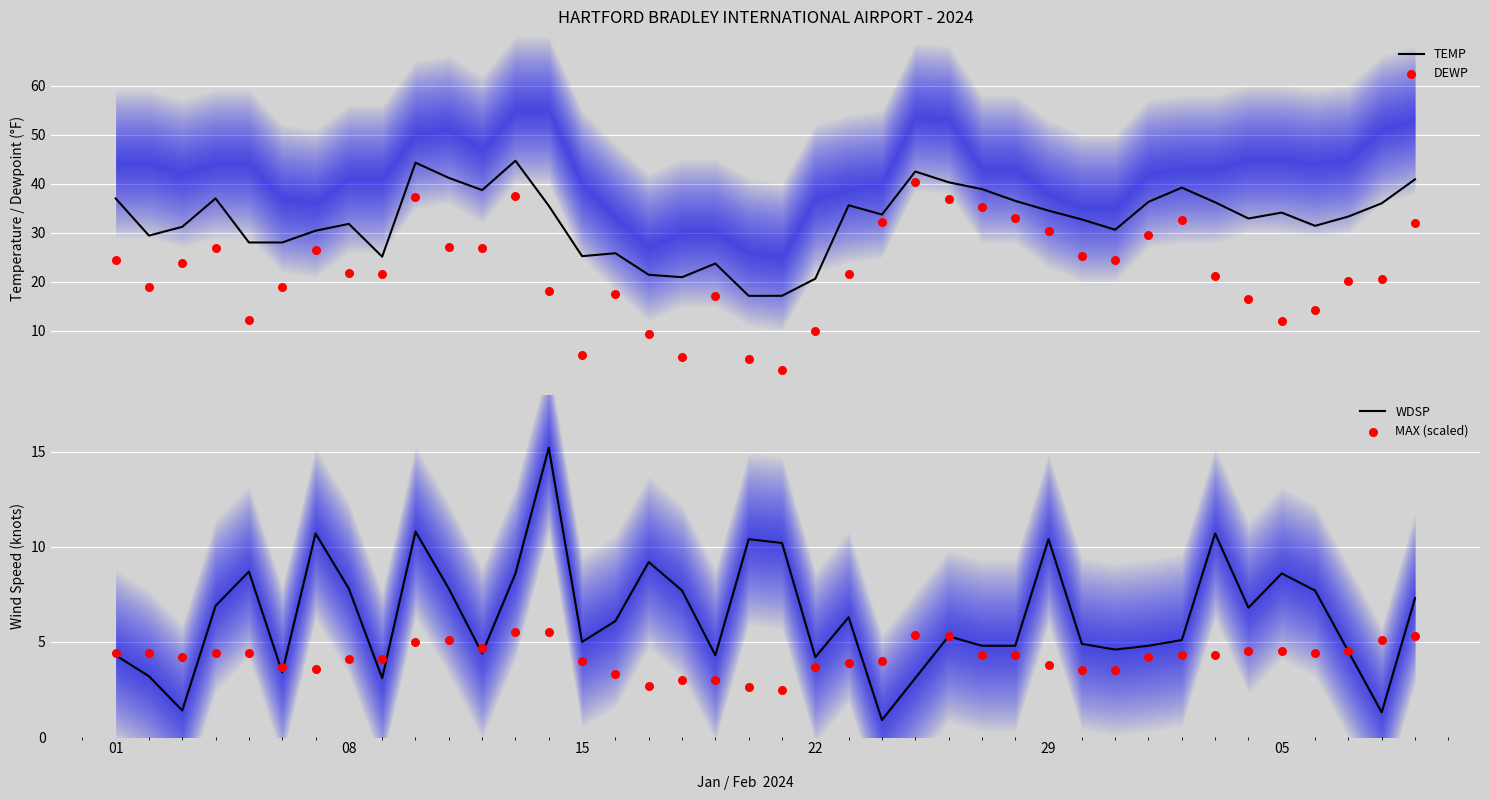

Is it true that WDSP equals 4.2 at 22?

True